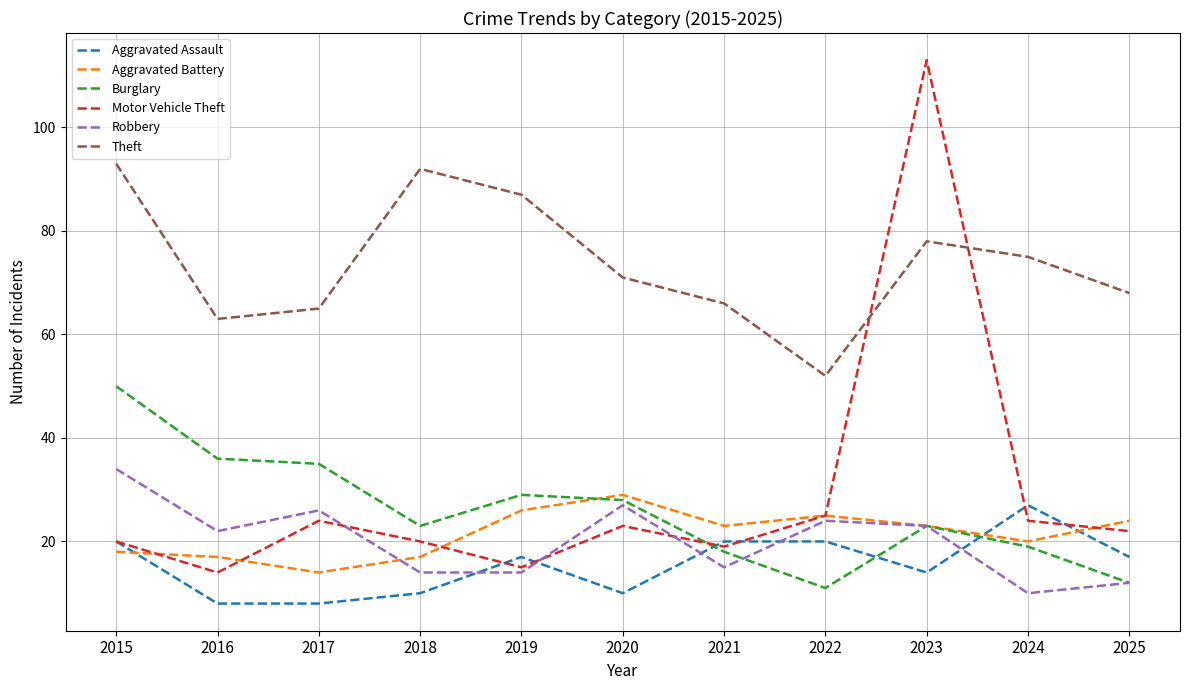

Where do Robbery and Burglary first cross each other?

2021 and 2022